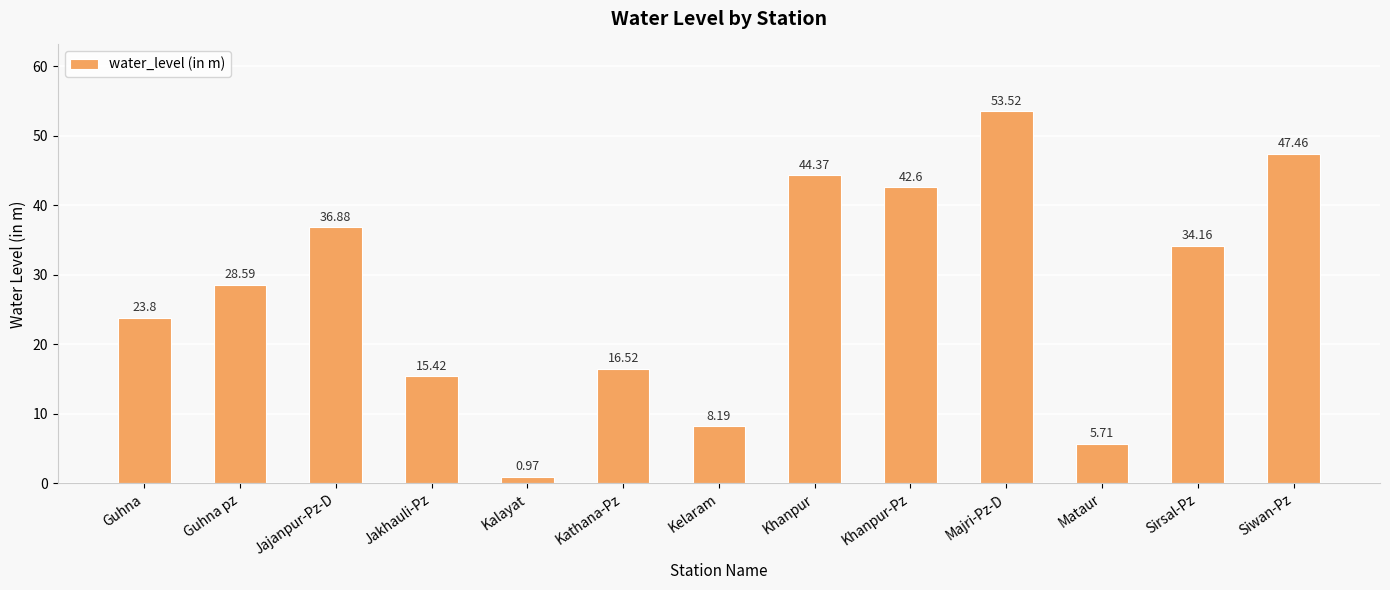

Between Khanpur-Pz and Guhna pz, which is larger?

Khanpur-Pz